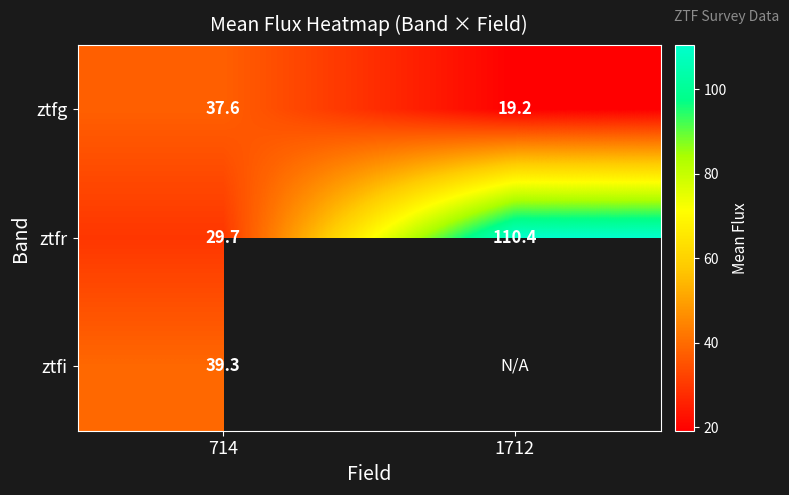

Rank the series at 714 from lowest to highest value.

ztfr, ztfg, ztfi